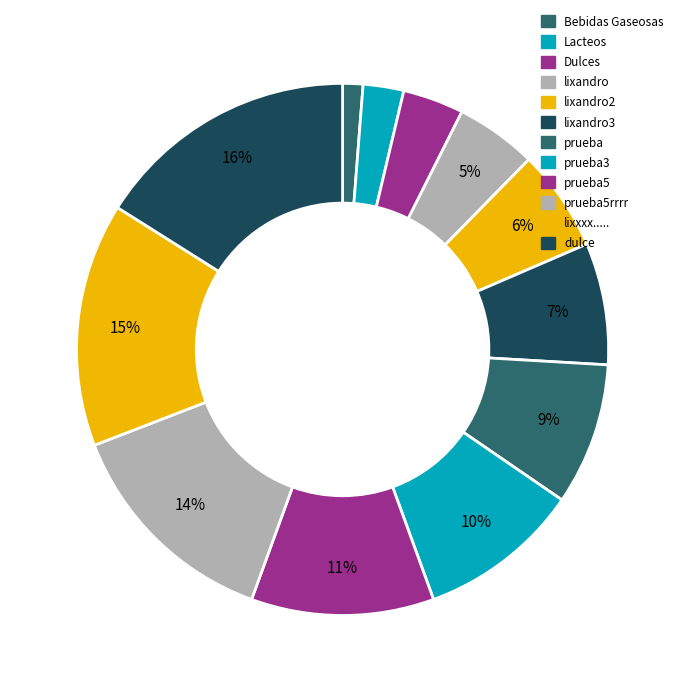

How many segments does this pie chart have?

12